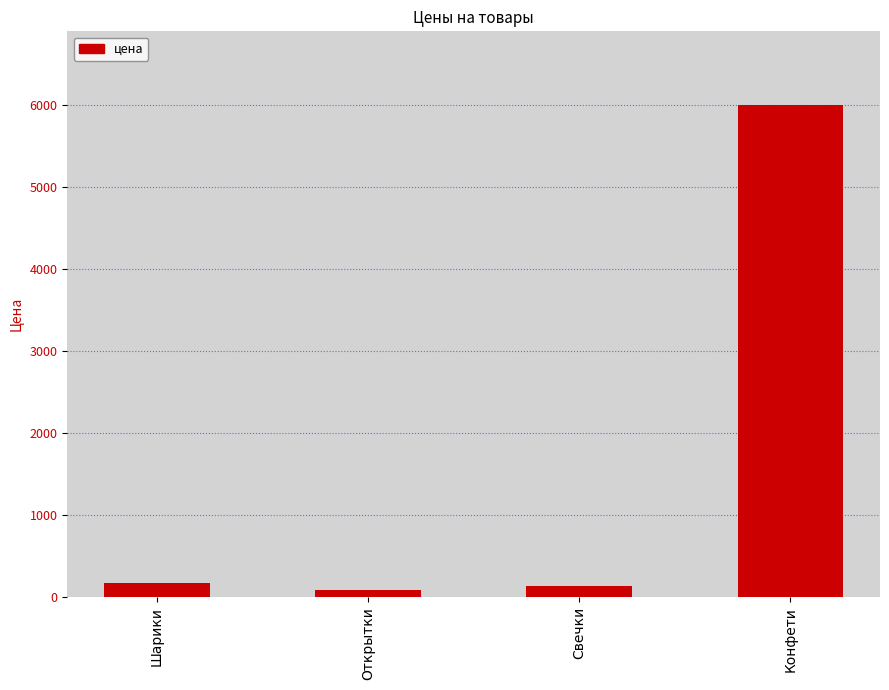

The chart shows a value of 6003 at Конфети. True or false?

True